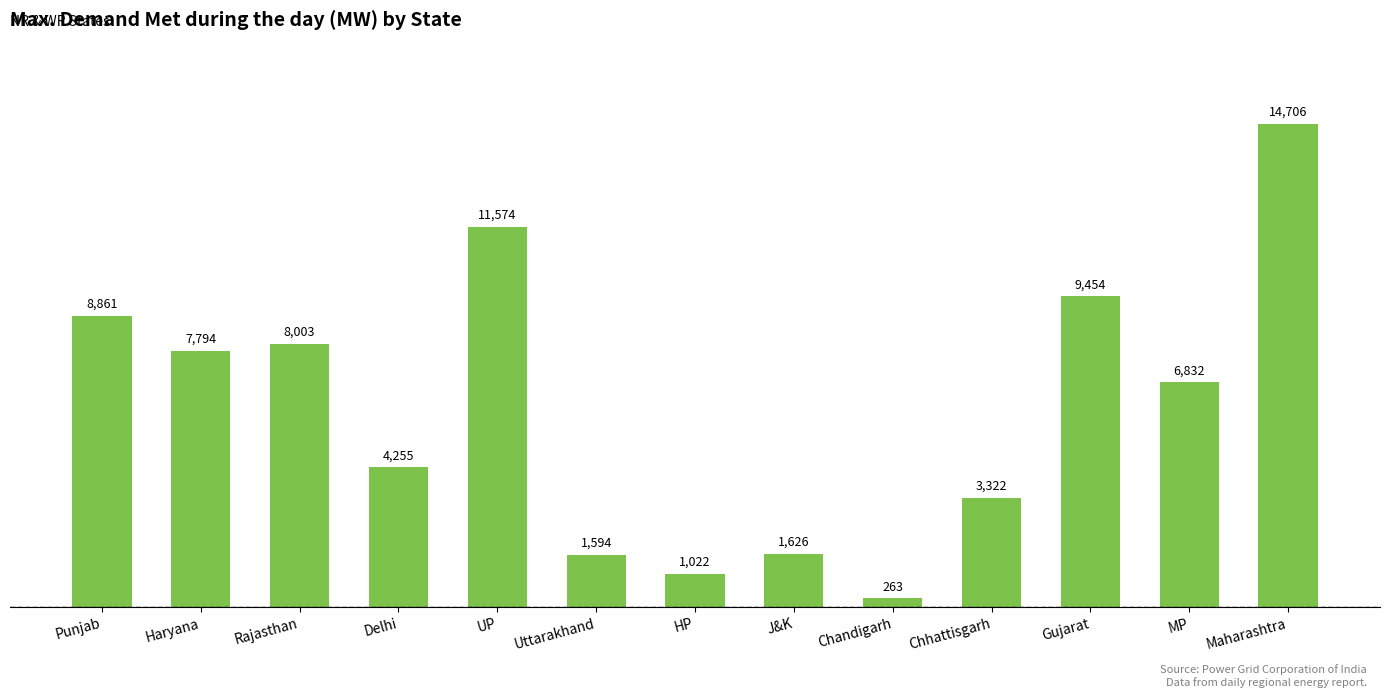

Rank the categories by value from lowest to highest.

Chandigarh, HP, Uttarakhand, J&K, Chhattisgarh, Delhi, MP, Haryana, Rajasthan, Punjab, Gujarat, UP, Maharashtra